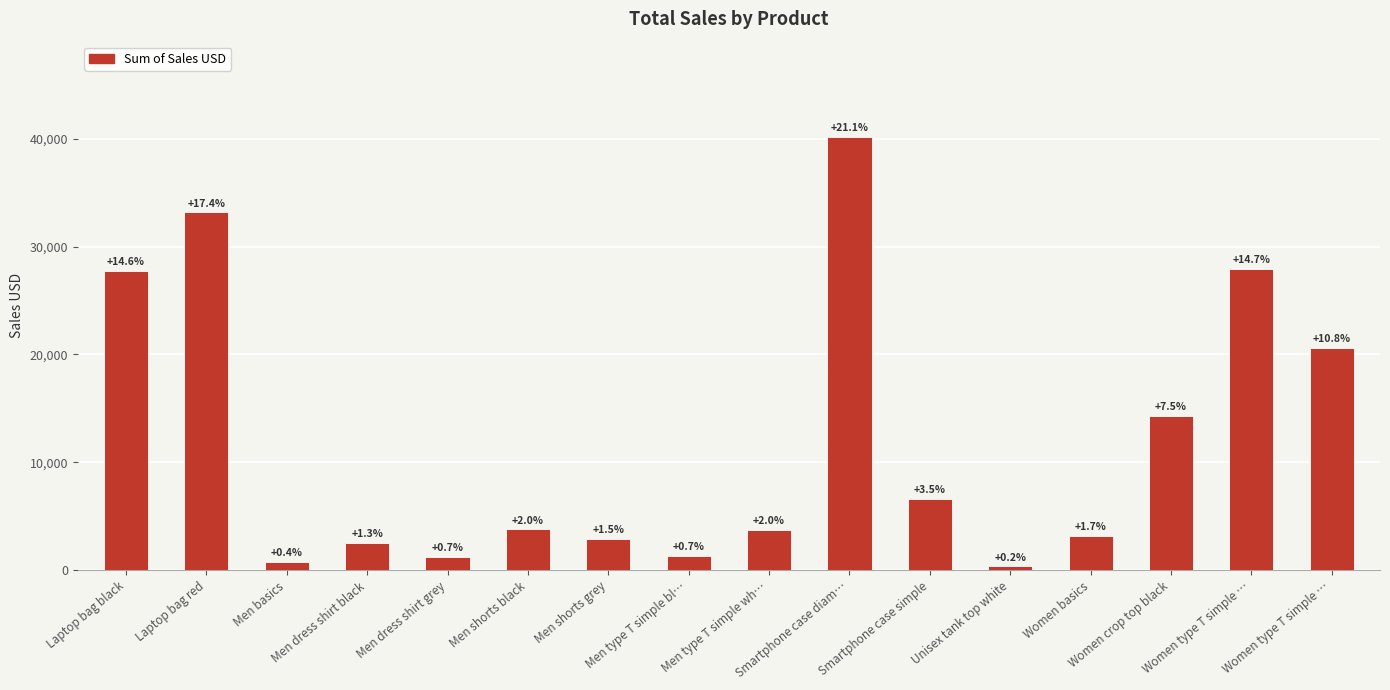

What is the label of the 13th bar from the left?

Women basics